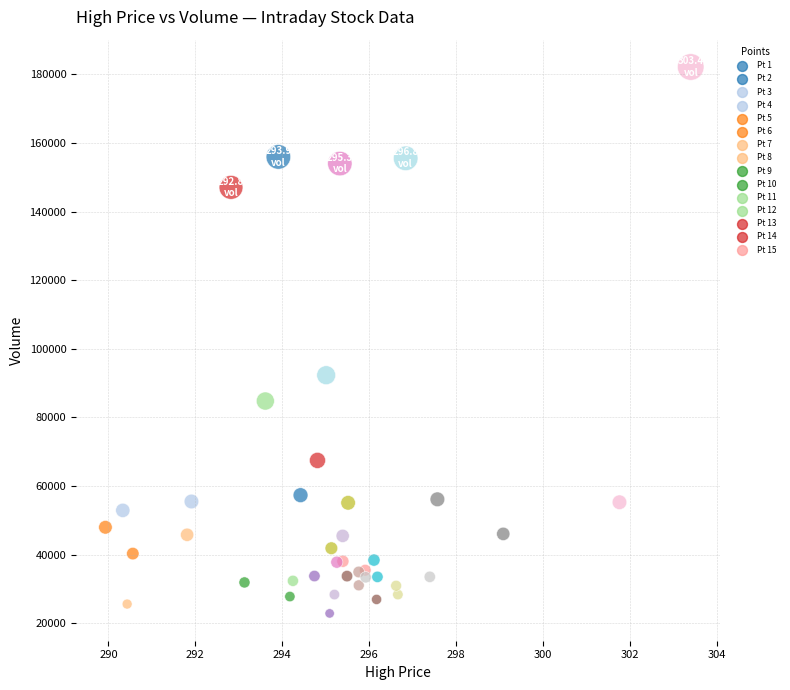

What Y value in the scatter plot is closest to 102507?

92300